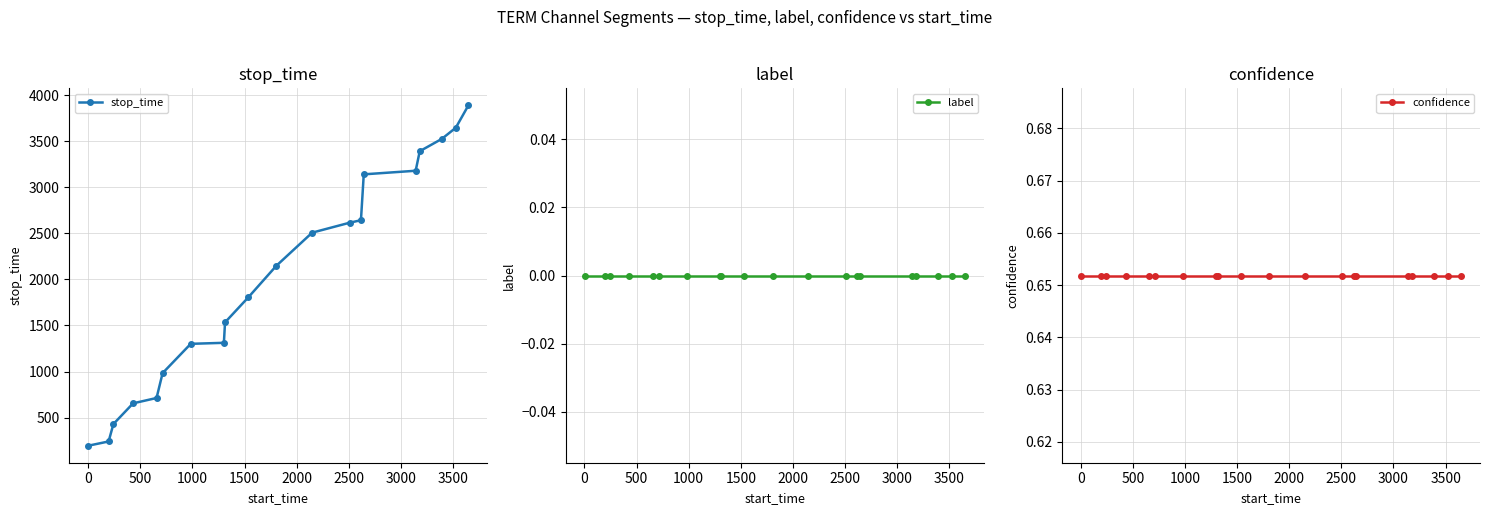

What is the minimum value for stop_time?

195